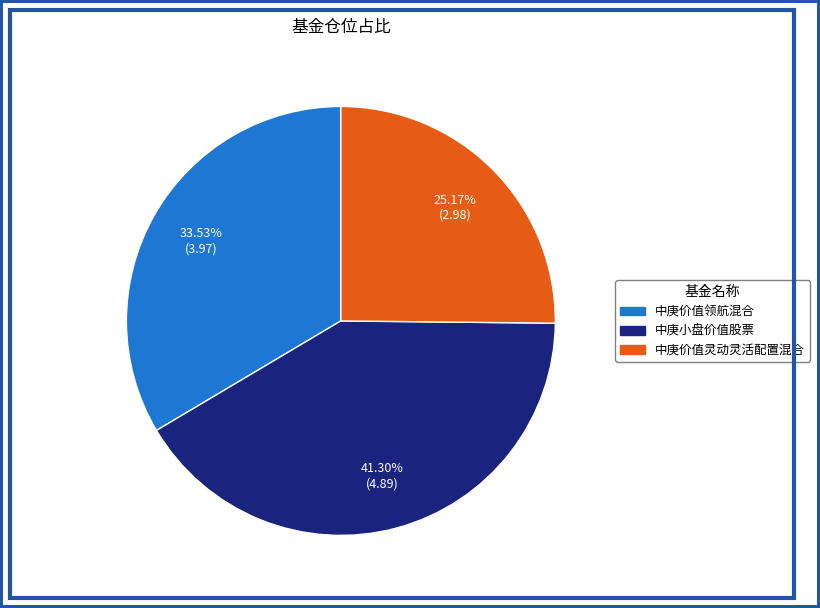

Which has a higher value, 中庚价值领航混合 or 中庚小盘价值股票?

中庚小盘价值股票